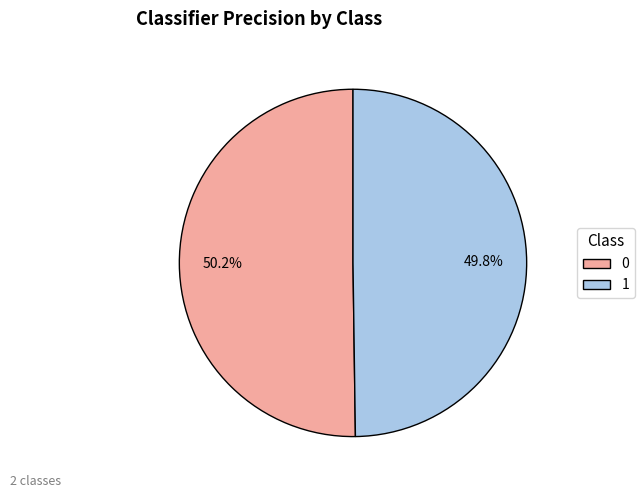

Combined, what portion of the pie is 0 and 1?

100.0%